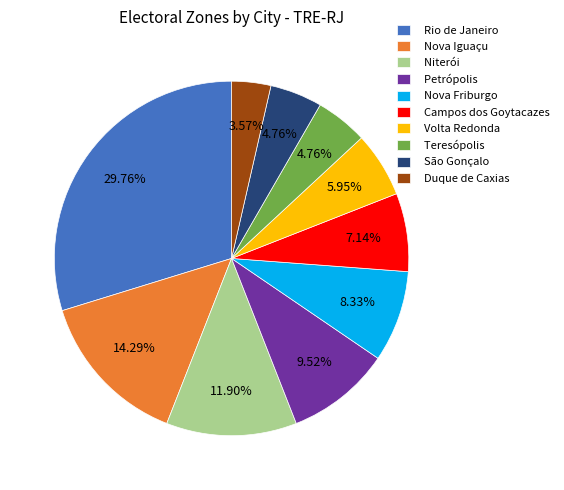

Which slice is the largest?

Rio de Janeiro